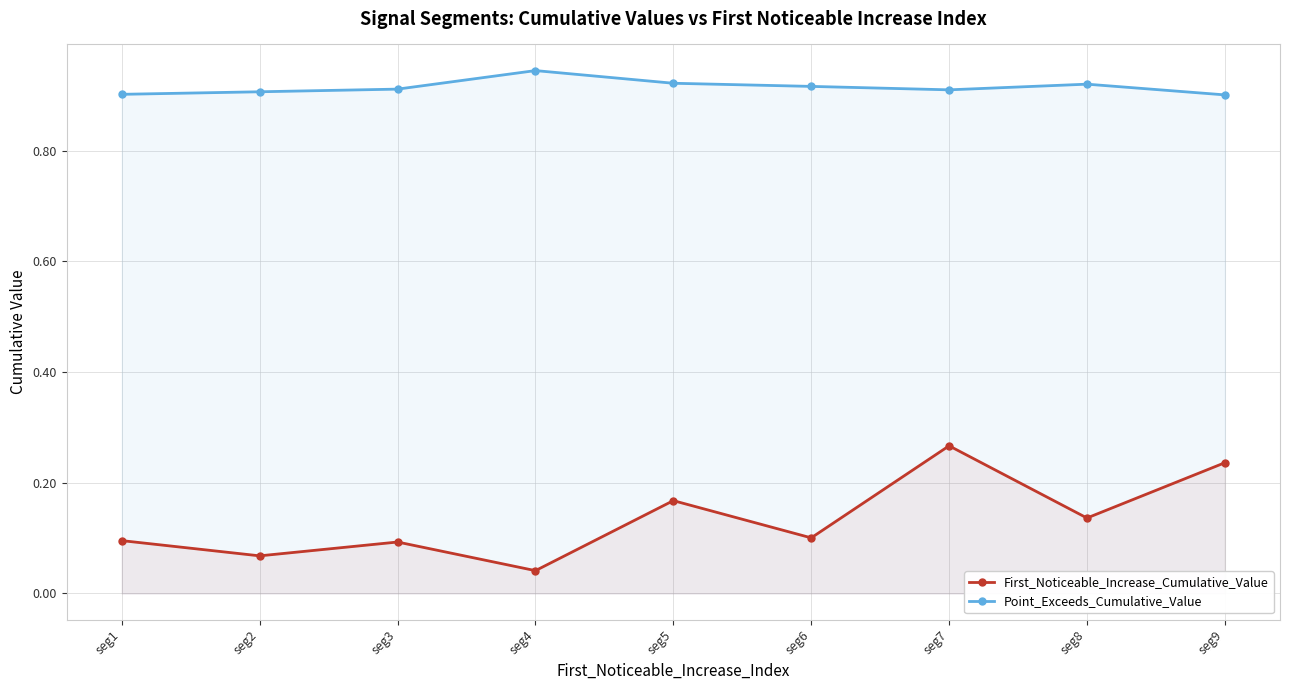

Which category has the highest value in the Point_Exceeds_Cumulative_Value series?

seg4